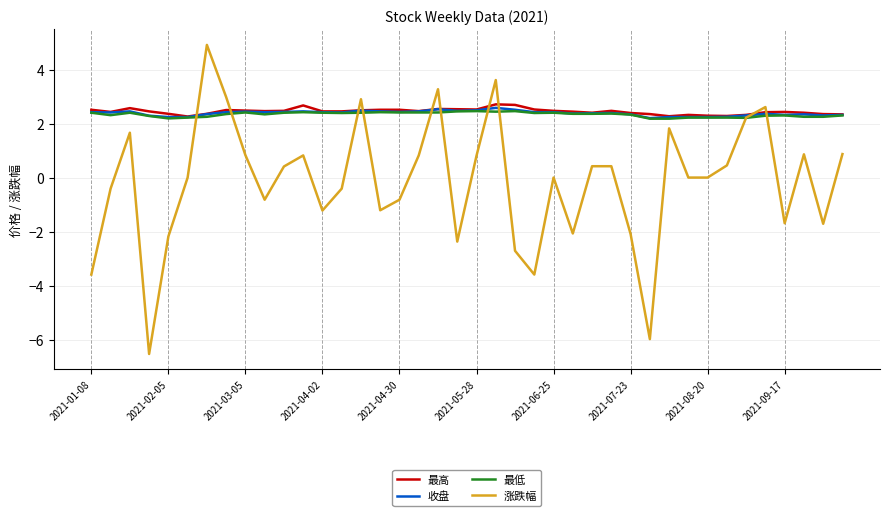

Which series has the widest spread of values?

涨跌幅